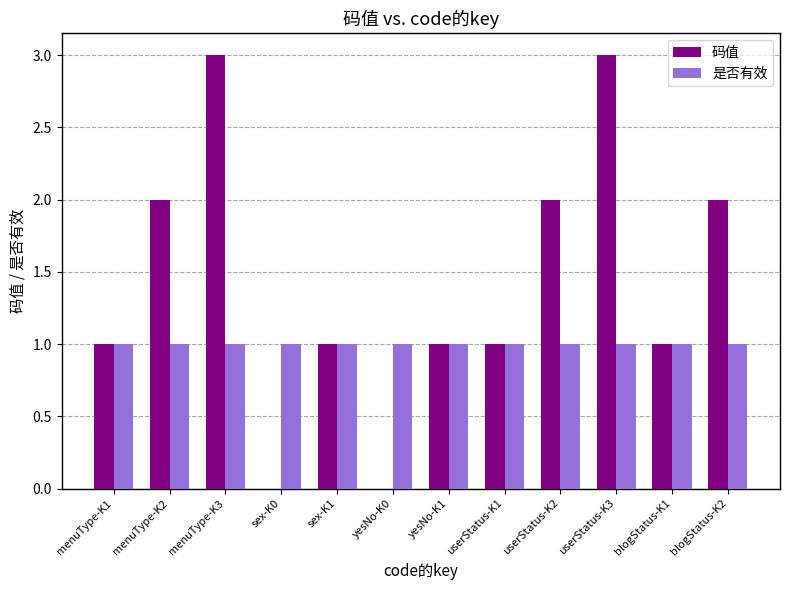

How many groups of bars are there?

12